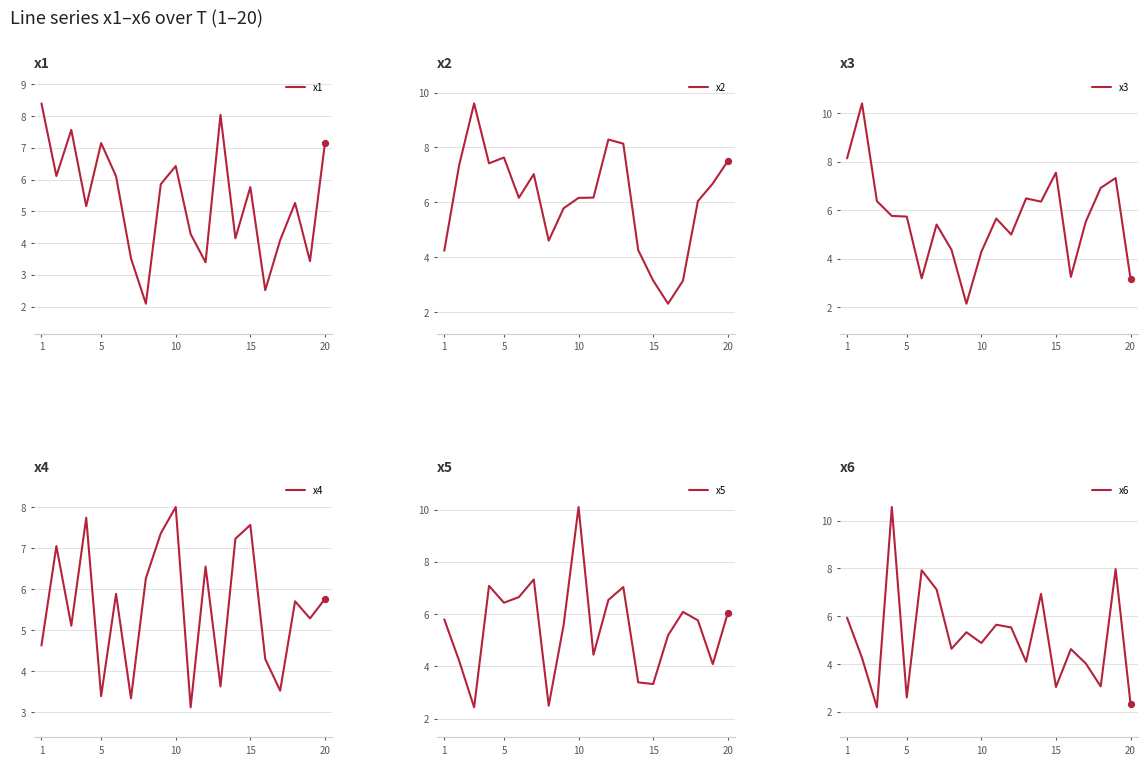

What is the minimum value for x1?

2.1